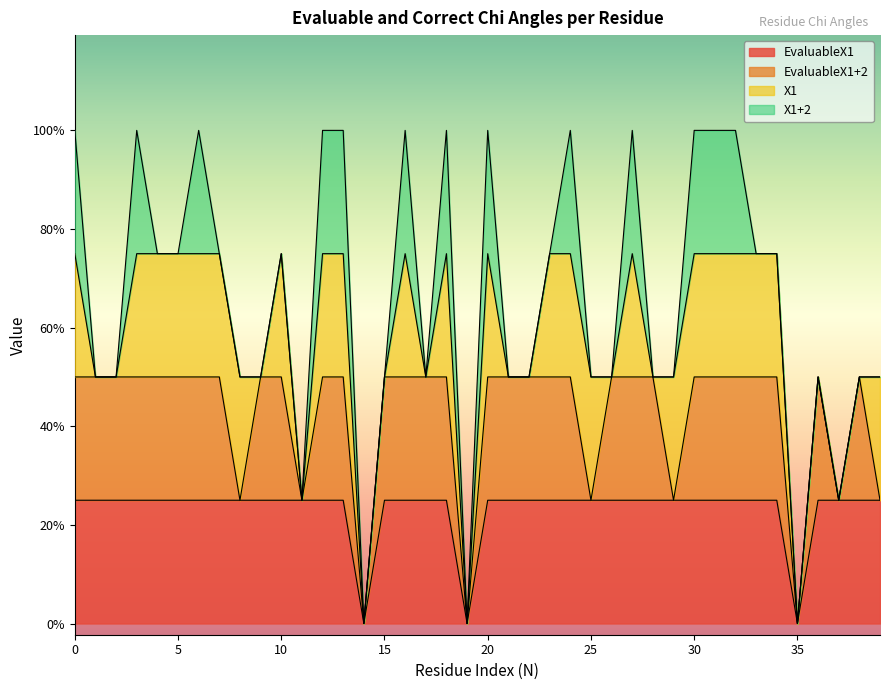

In EvaluableX1, how many points are lower than both neighbors (excluding endpoints)?

3